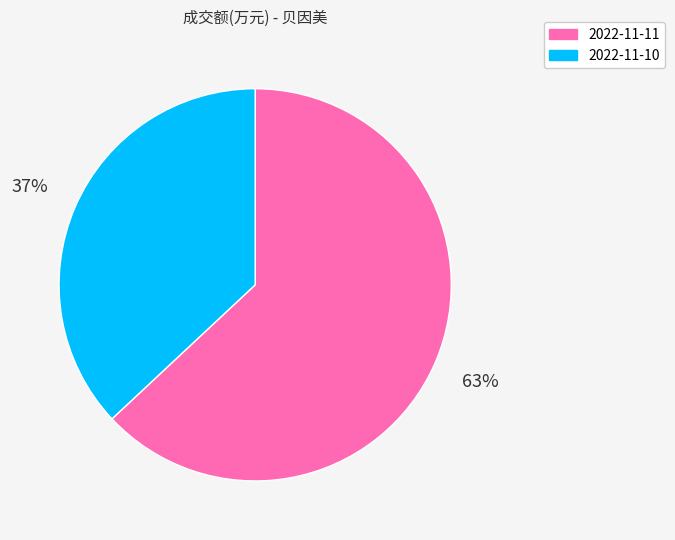

What is the smallest slice in the pie chart?

2022-11-10